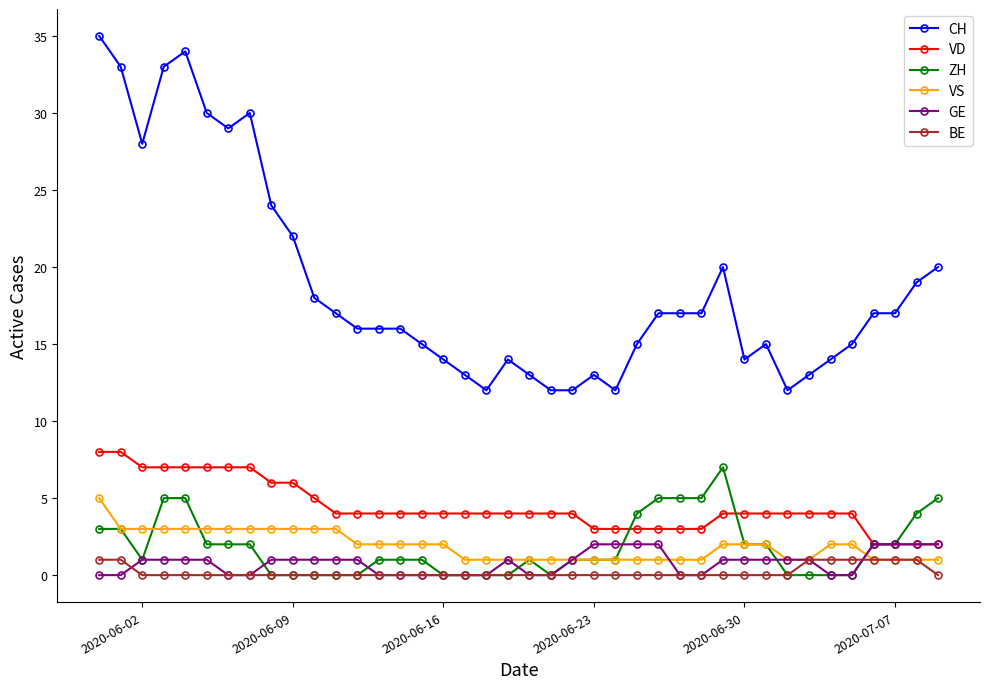

Reading left to right, list all the values displayed in this chart.

CH: 35	33	28	33	34	30	29	30	24	22	18	17	16	16	16	15	14	13	12	14	13	12	12	13	12	15	17	17	17	20	14	15	12	13	14	15	17	17	19	20
VD: 8	8	7	7	7	7	7	7	6	6	5	4	4	4	4	4	4	4	4	4	4	4	4	3	3	3	3	3	3	4	4	4	4	4	4	4	2	2	2	2
ZH: 3	3	1	5	5	2	2	2	0	0	0	0	0	1	1	1	0	0	0	0	1	0	1	1	1	4	5	5	5	7	2	2	0	0	0	0	2	2	4	5
VS: 5	3	3	3	3	3	3	3	3	3	3	3	2	2	2	2	2	1	1	1	1	1	1	1	1	1	1	1	1	2	2	2	1	1	2	2	1	1	1	1
GE: 0	0	1	1	1	1	0	0	1	1	1	1	1	0	0	0	0	0	0	1	0	0	1	2	2	2	2	0	0	1	1	1	1	1	0	0	2	2	2	2
BE: 1	1	0	0	0	0	0	0	0	0	0	0	0	0	0	0	0	0	0	0	0	0	0	0	0	0	0	0	0	0	0	0	0	1	1	1	1	1	1	0